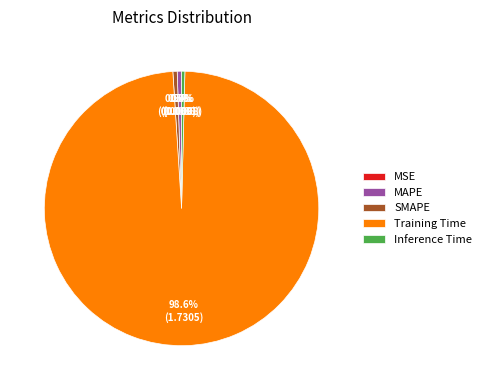

Does any single category account for the majority?

Yes